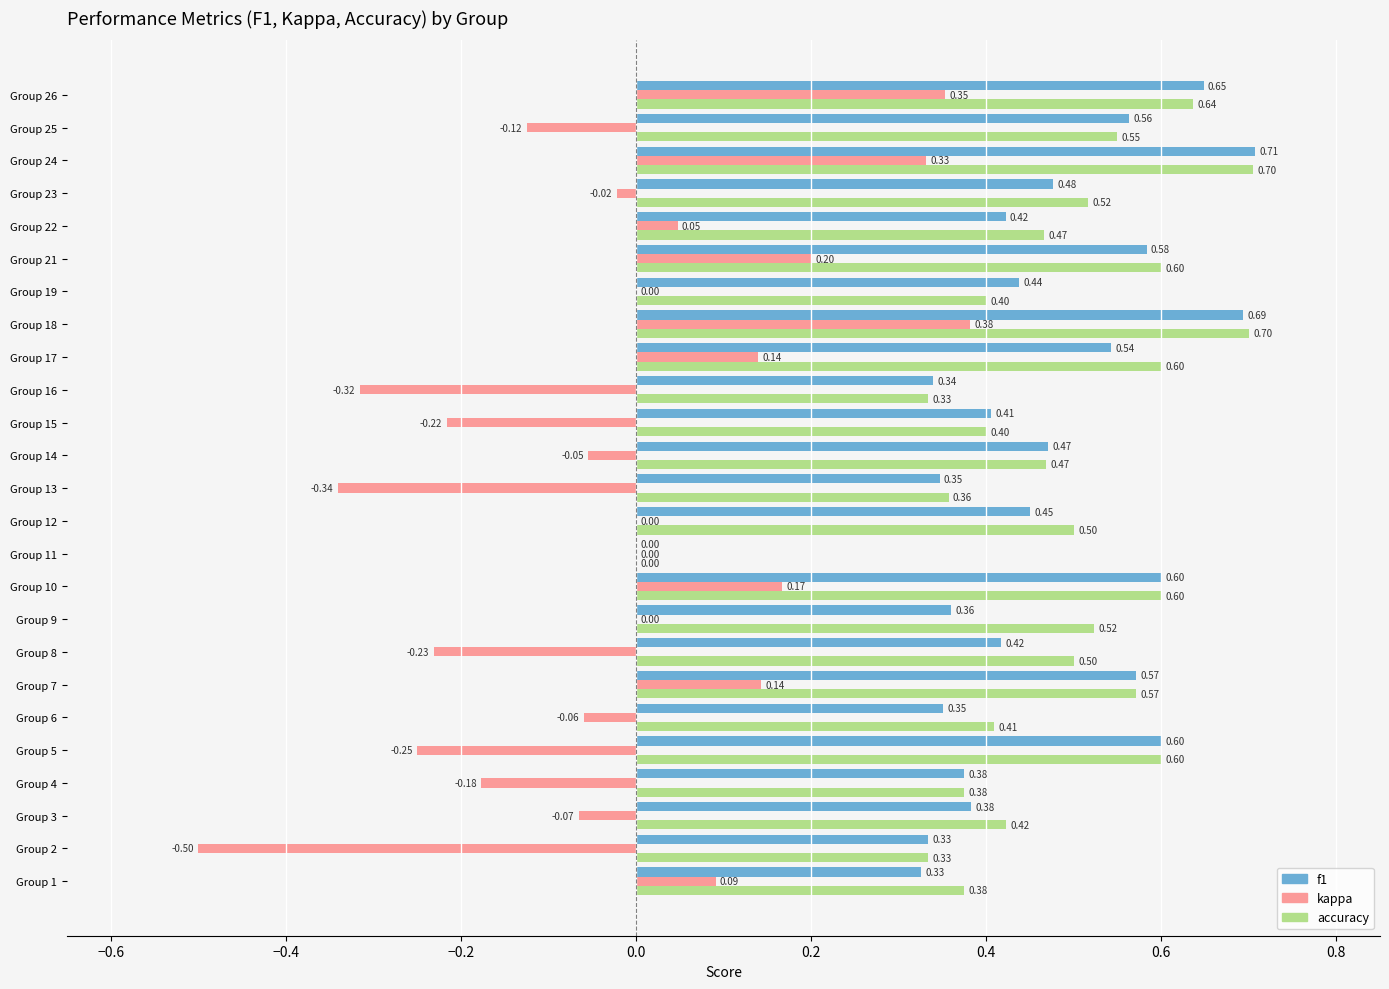

At which category is the sum across all series the highest?

Group 18